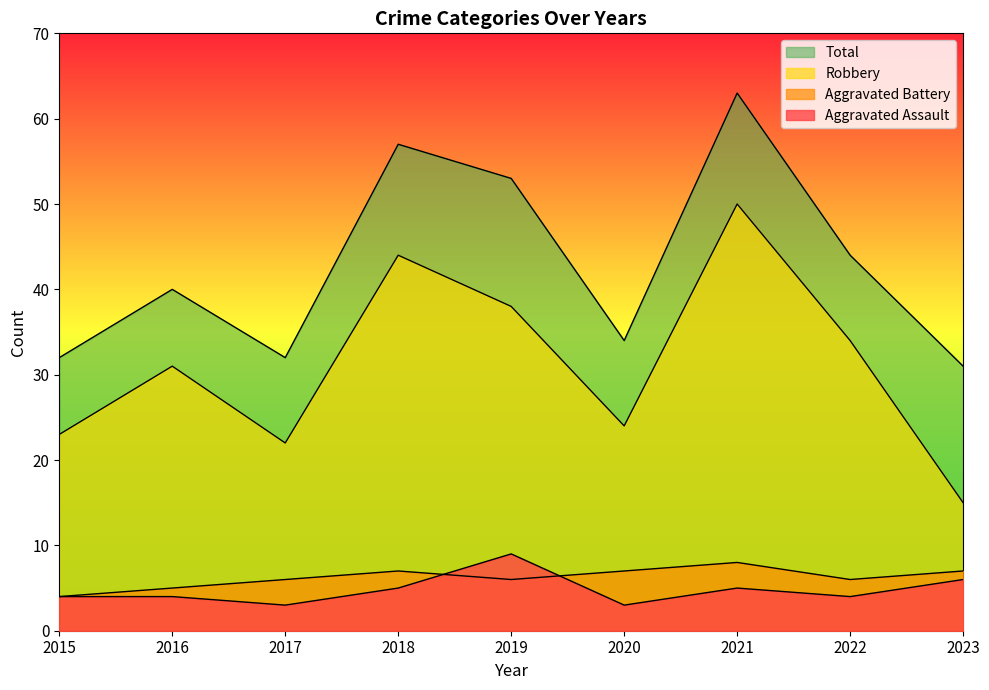

What is the value of the Aggravated Battery point at the 9th from the left?

7